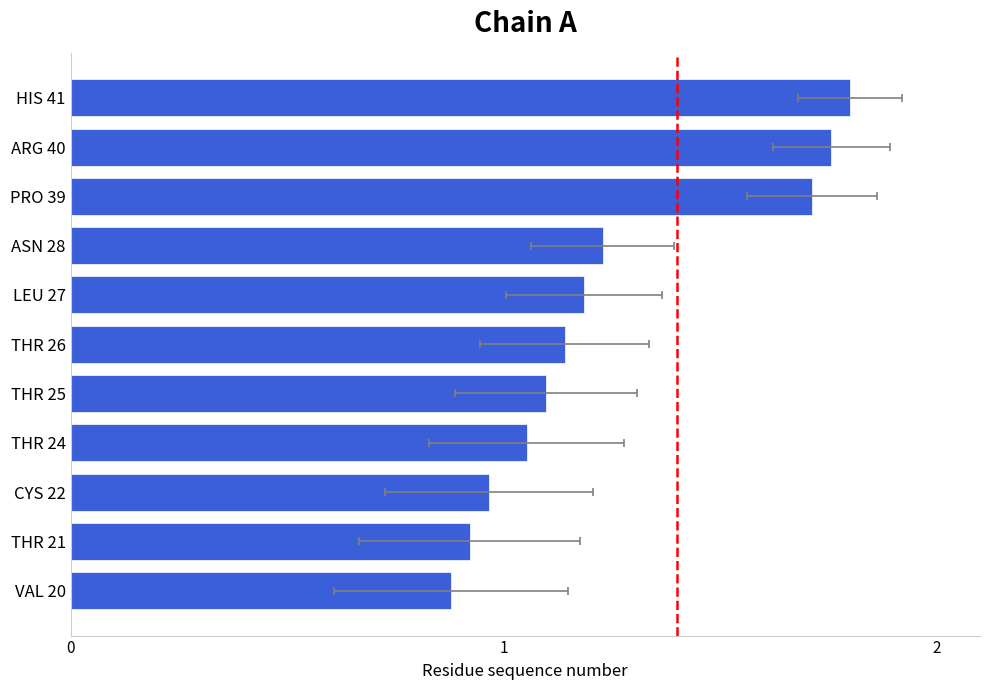

Reading right to left, list all the values displayed in this chart.

1.8	1.8	1.7	1.2	1.2	1.1	1.1	1.1	1.0	0.9	0.9